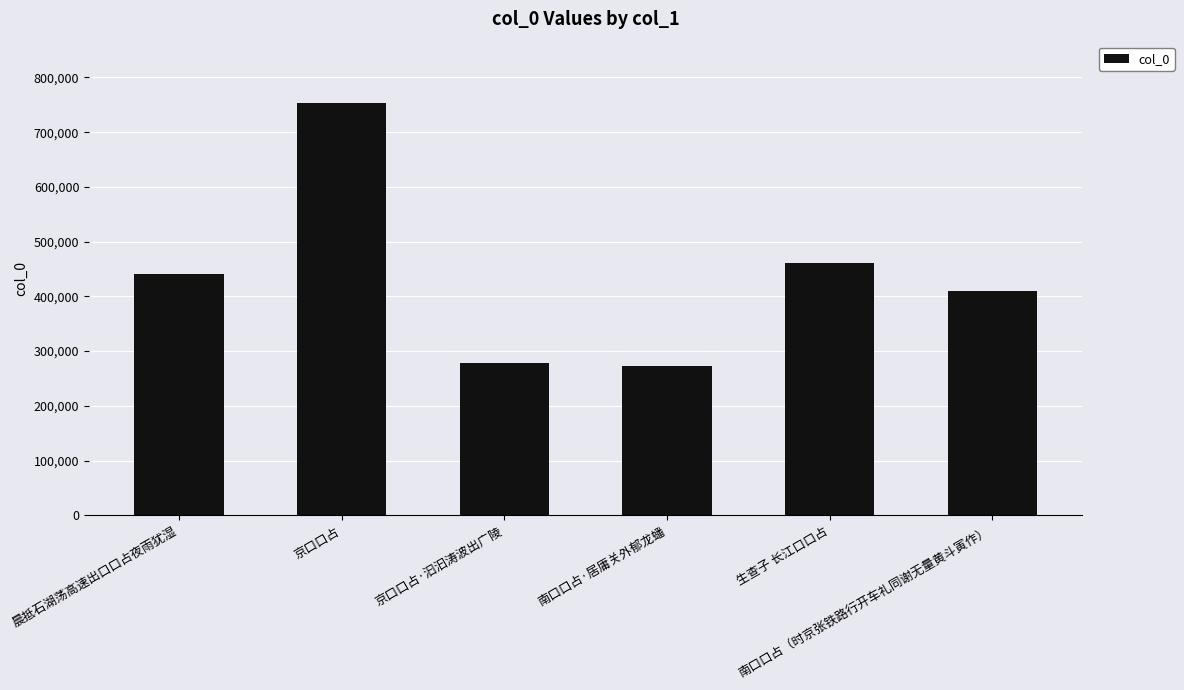

Reading right to left, list all the values displayed in this chart.

南口口占（时京张铁路行开车礼同谢无量黄斗寅作）=409641	生查子 长江口口占=461117	南口口占·居庸关外郁龙蟠=273458	京口口占·汩汩涛波出广陵=277908	京口口占=752549	晨抵石湖荡高速出口口占夜雨犹湿=441125